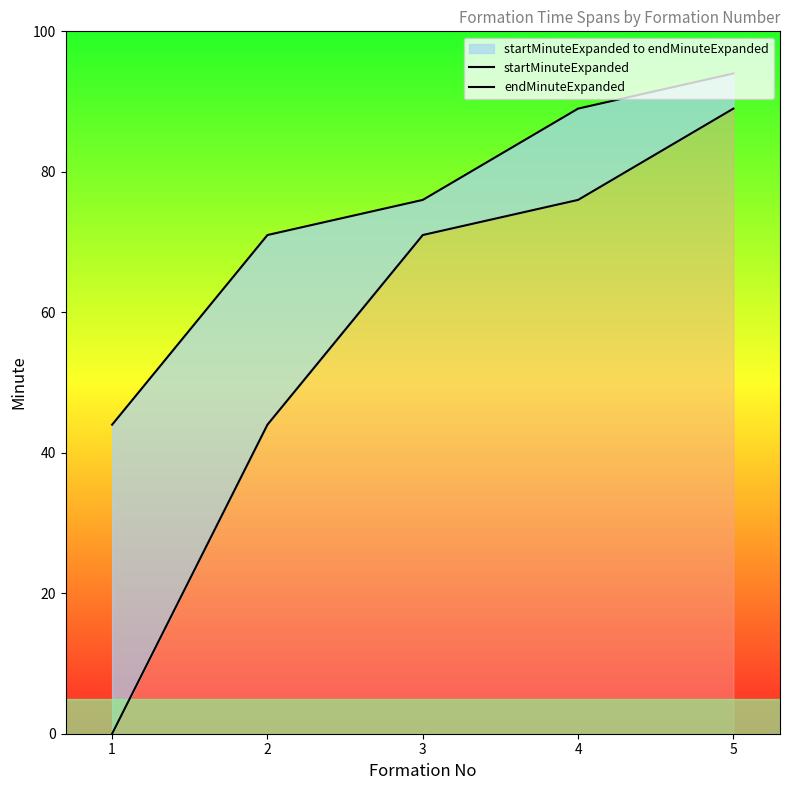

The value of endMinuteExpanded at 2 is 109. True or false?

False